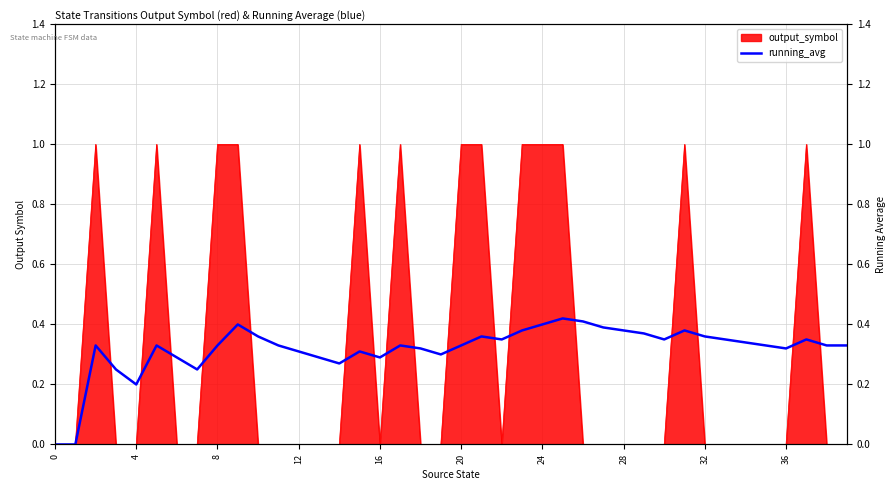

Between 13 and 30, which is larger?

30